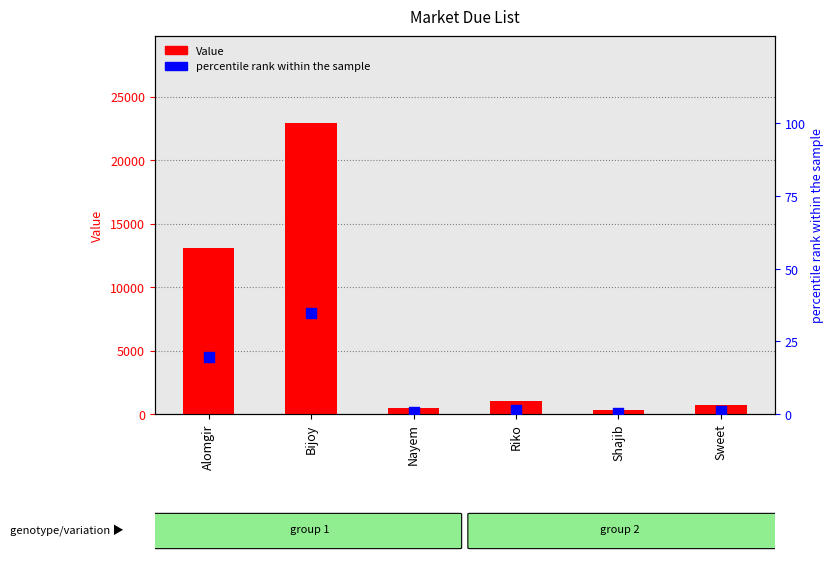

Which series contains the highest Y value?

Value